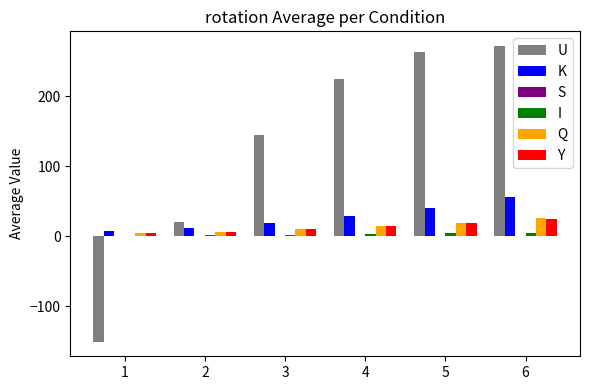

Which series has the widest spread of values?

U